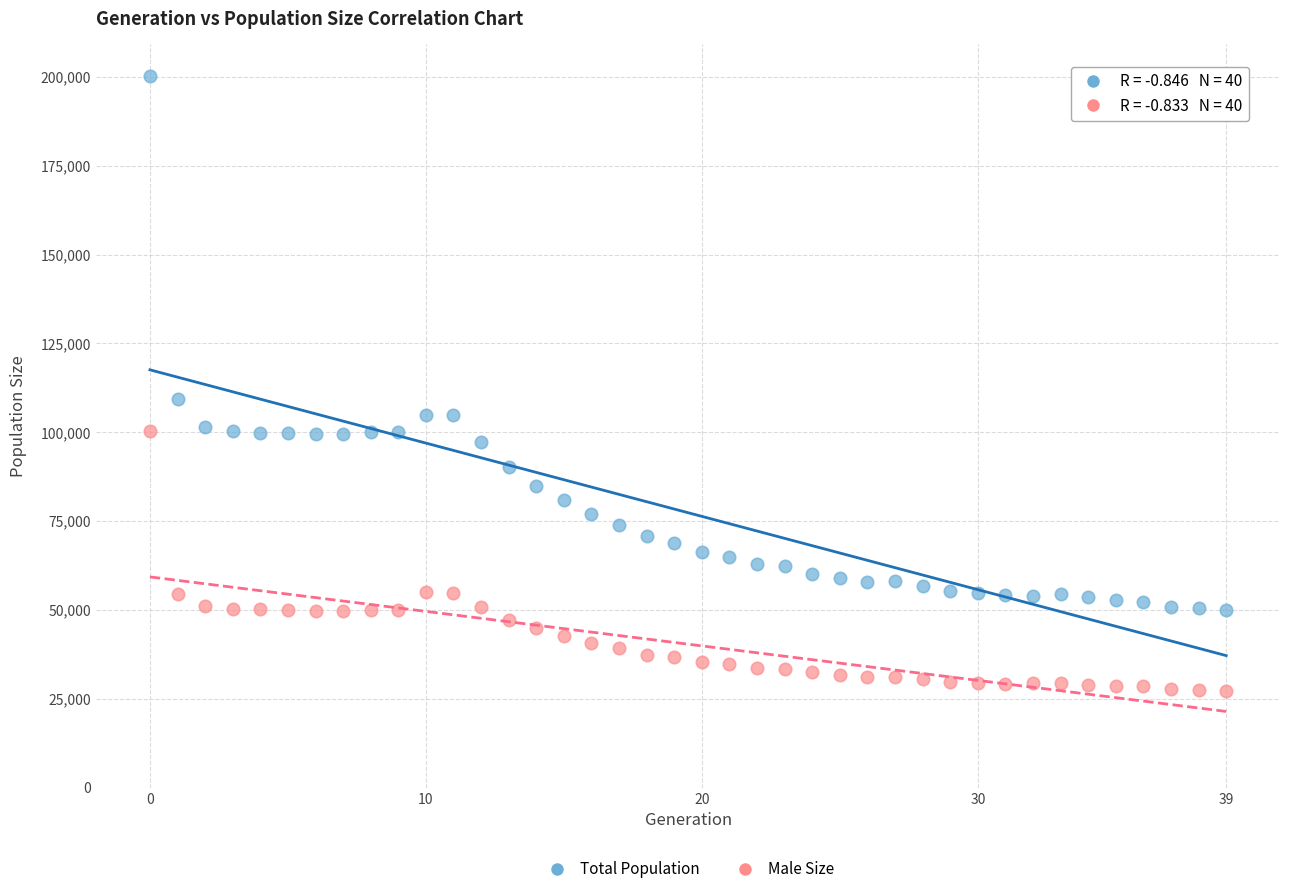

Across all data points, what is the range of Y values (max minus min)?

172887